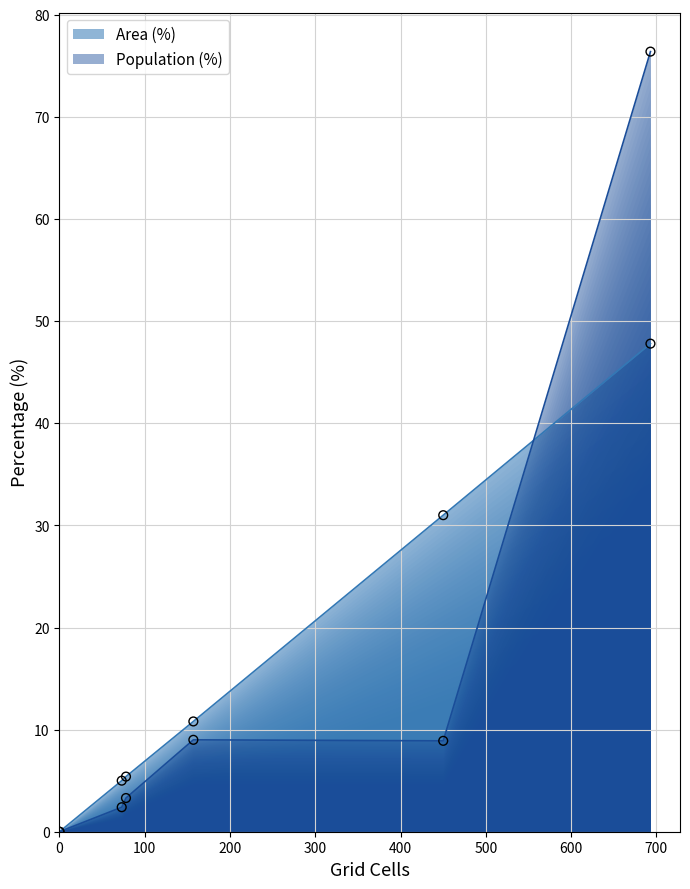

What is the highest value of the Population (%) series?

76.4